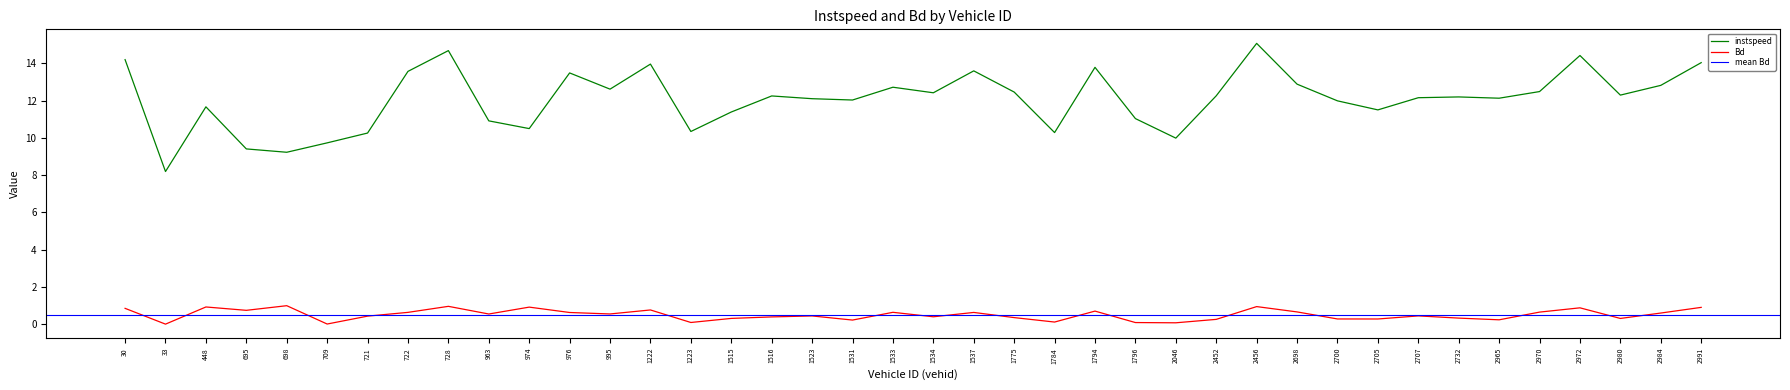

What value does the instspeed series have at 974?

10.5